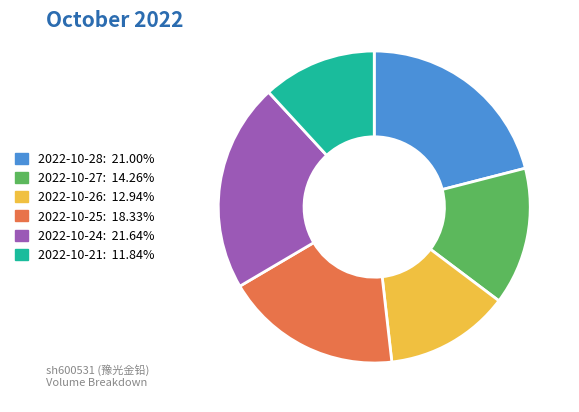

Rank the categories by value from highest to lowest.

2022-10-24, 2022-10-28, 2022-10-25, 2022-10-27, 2022-10-26, 2022-10-21